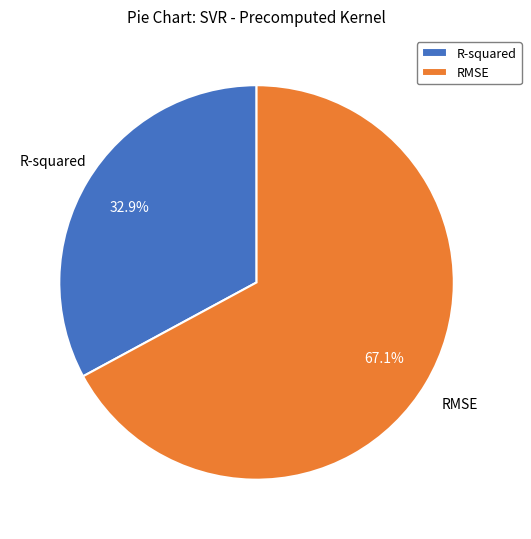

To the nearest percent, what is the difference between the largest and smallest slice percentages?

34%